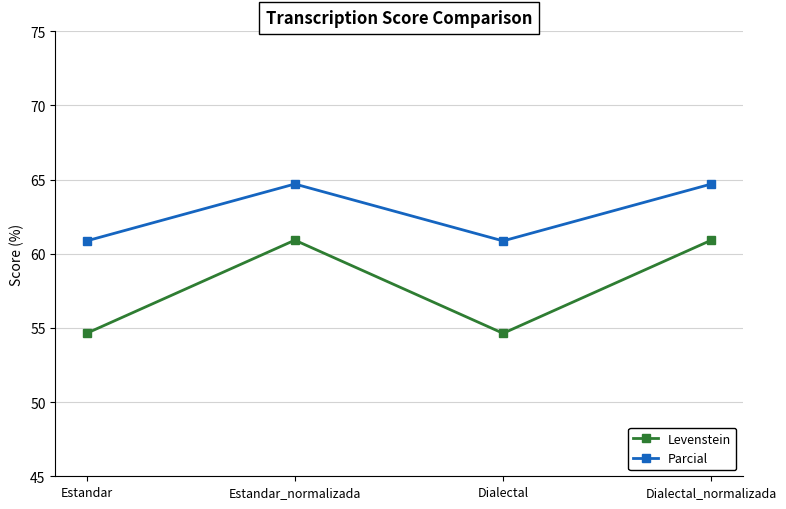

At Dialectal, list the series in order from smallest to largest.

Levenstein, Parcial